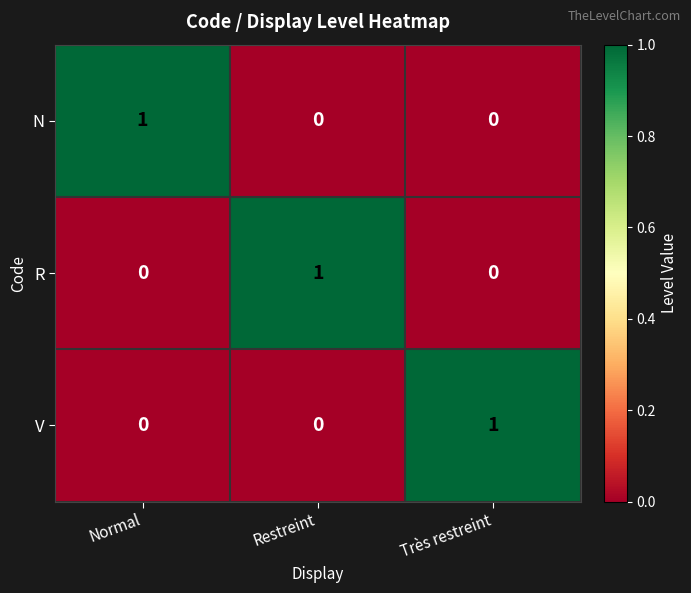

The V series shows 0 at Restreint. True or false?

True